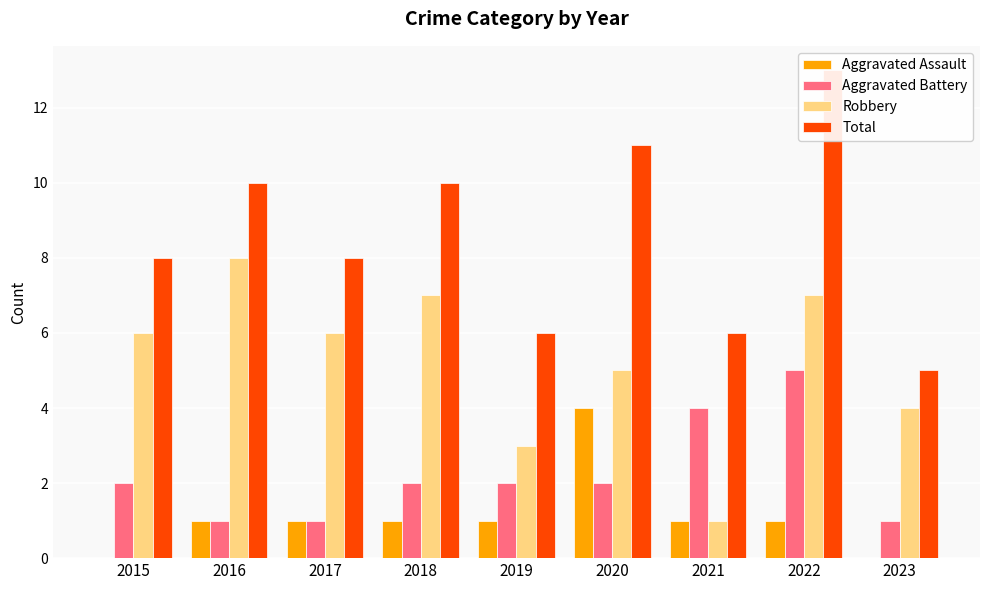

The value of Total at 2018 is 10. True or false?

True